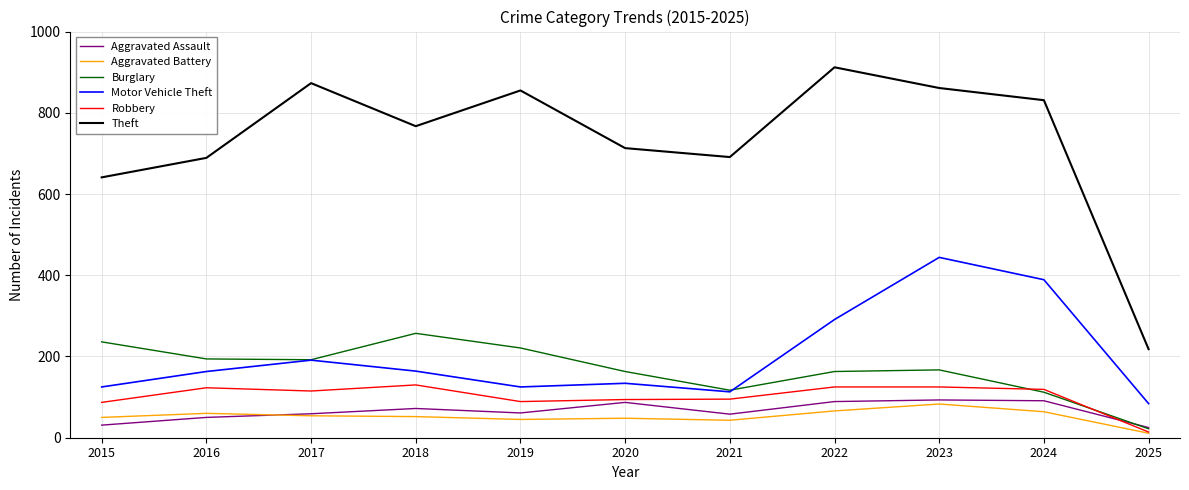

The Aggravated Assault series shows 99 at 2021. True or false?

False